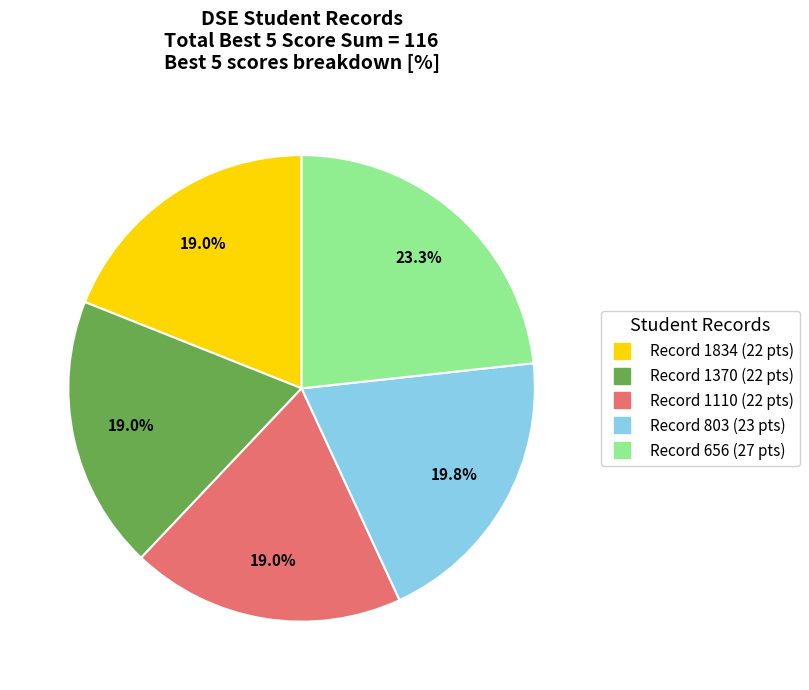

Which has a higher value, Record 656 or Record 803?

Record 656